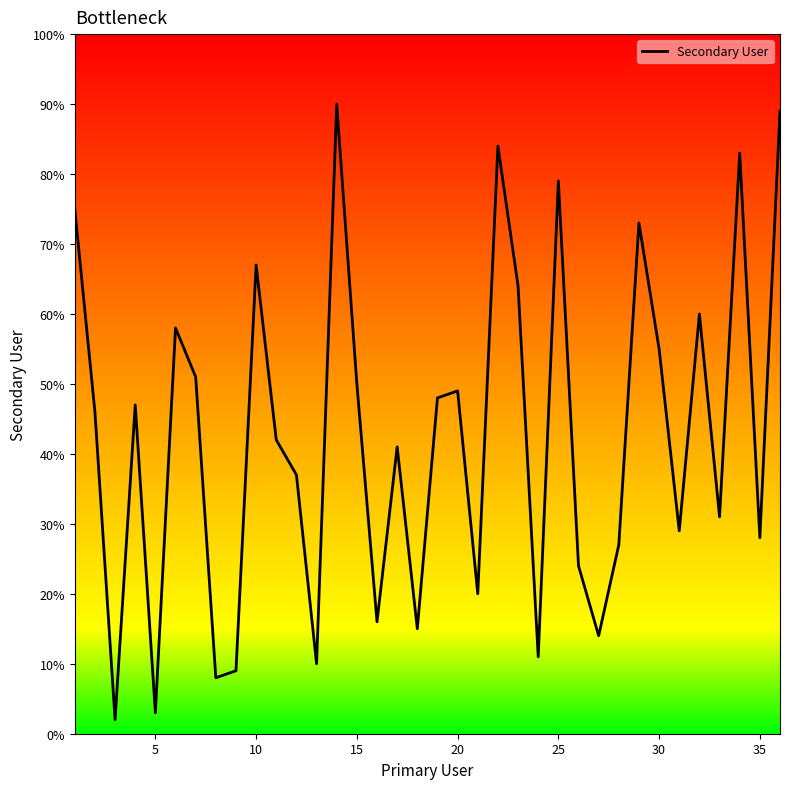

What is the maximum value shown in the chart?

90